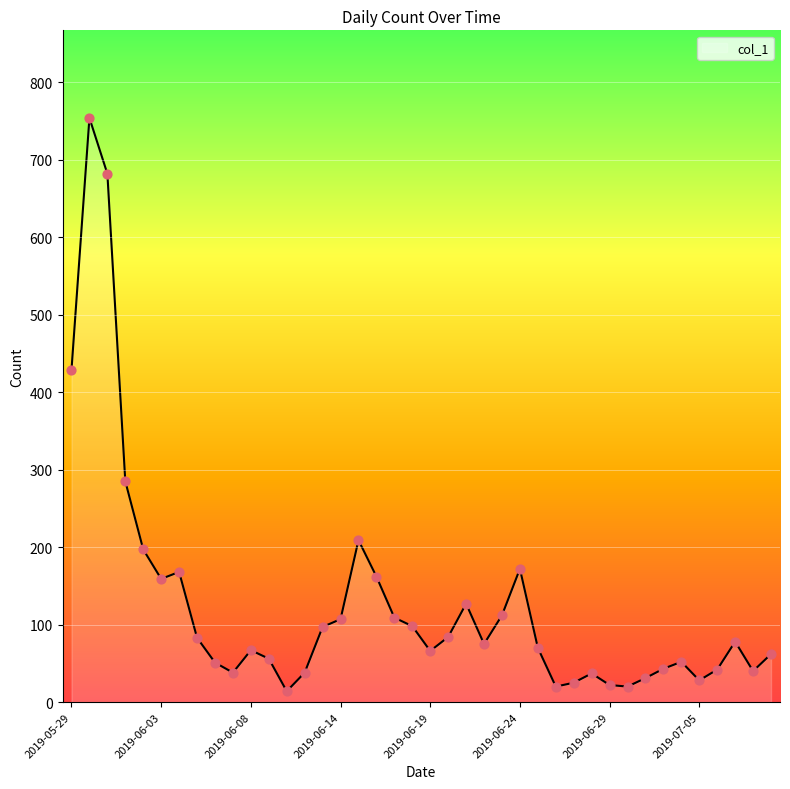

What is the difference between the maximum and minimum values?

740